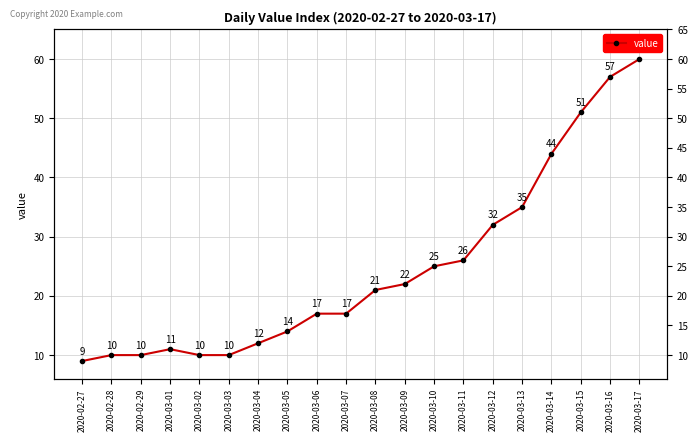

Which category has the lowest value across all series?

2020-02-27